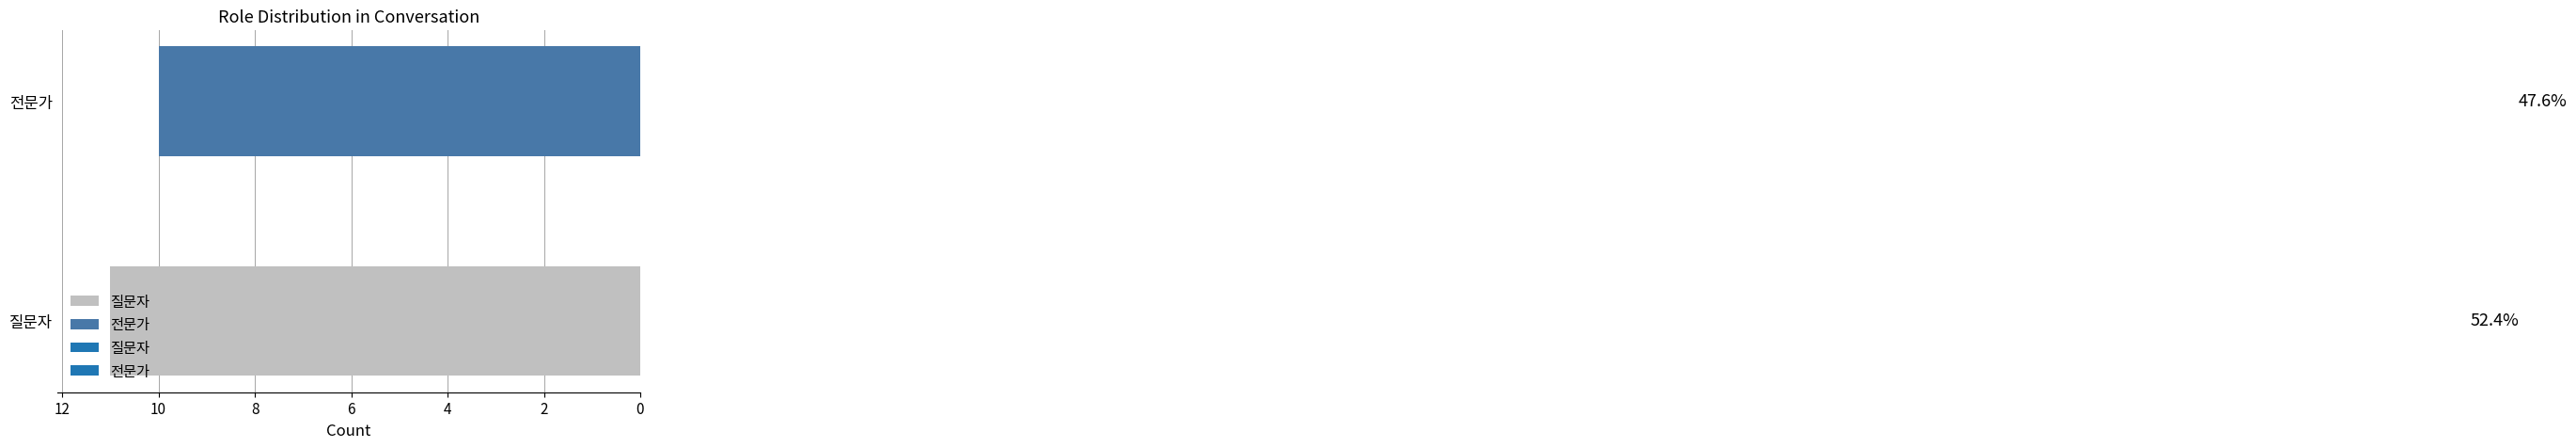

How many bars are there in total?

2